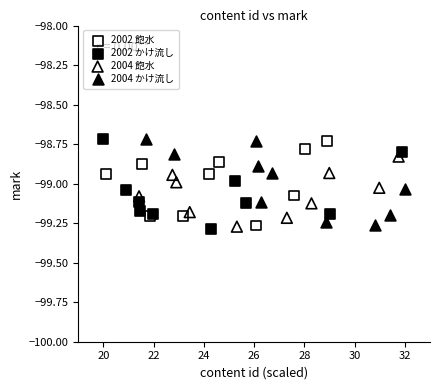

What are all the series names shown in the legend?

2002 飽水, 2002 かけ流し, 2004 飽水, 2004 かけ流し